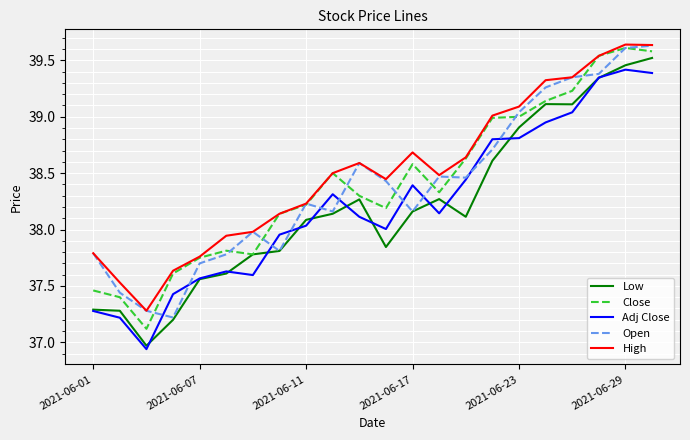

True or false: Low and High intersect in this chart.

False